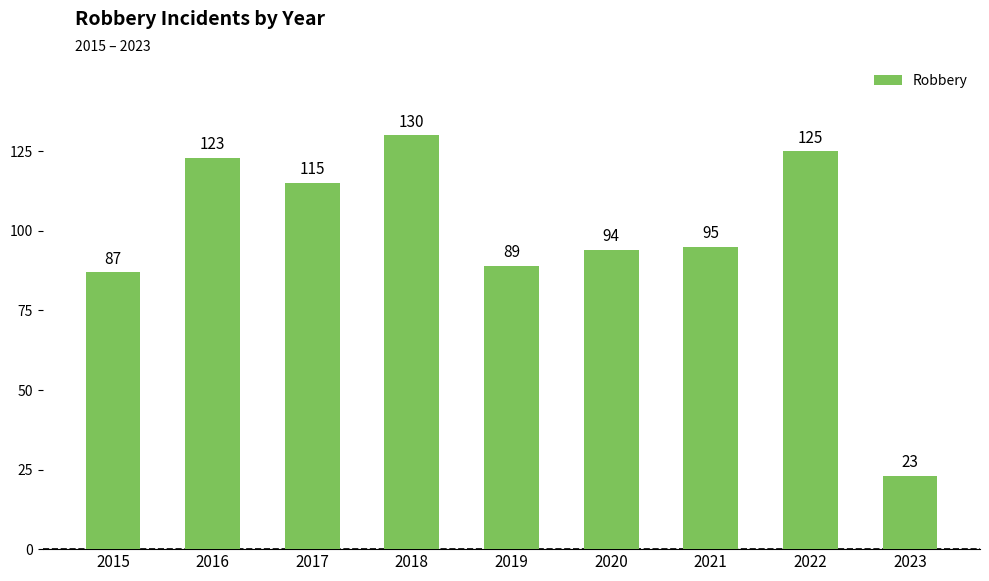

Reading left to right, list all the values displayed in this chart.

87	123	115	130	89	94	95	125	23